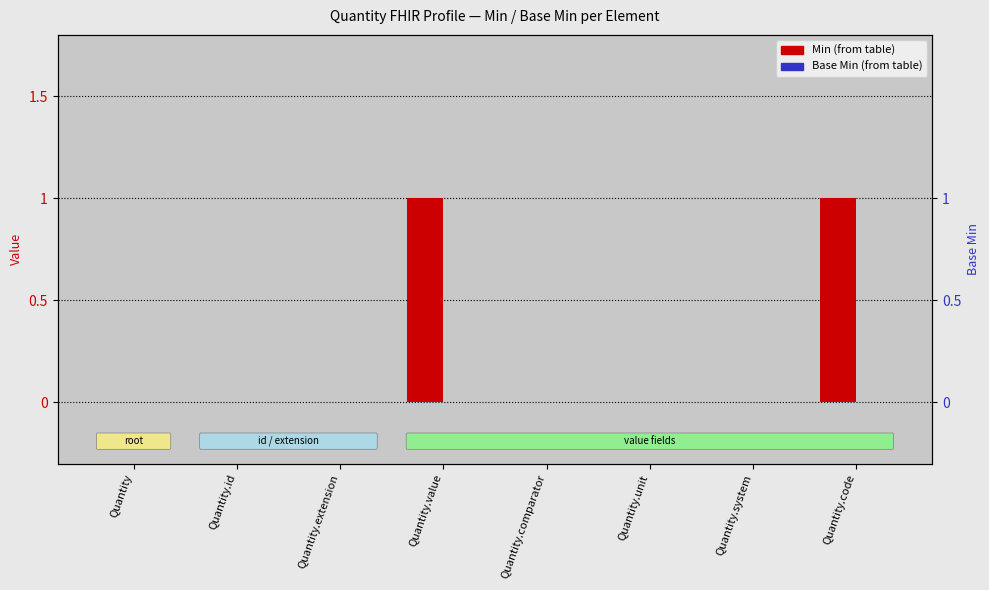

Reading left to right, transcribe all the data shown in this chart.

Min: Quantity=0	Quantity.id=0	Quantity.extension=0	Quantity.value=1	Quantity.comparator=0	Quantity.unit=0	Quantity.system=0	Quantity.code=1
Base Min: Quantity=0	Quantity.id=0	Quantity.extension=0	Quantity.value=0	Quantity.comparator=0	Quantity.unit=0	Quantity.system=0	Quantity.code=0